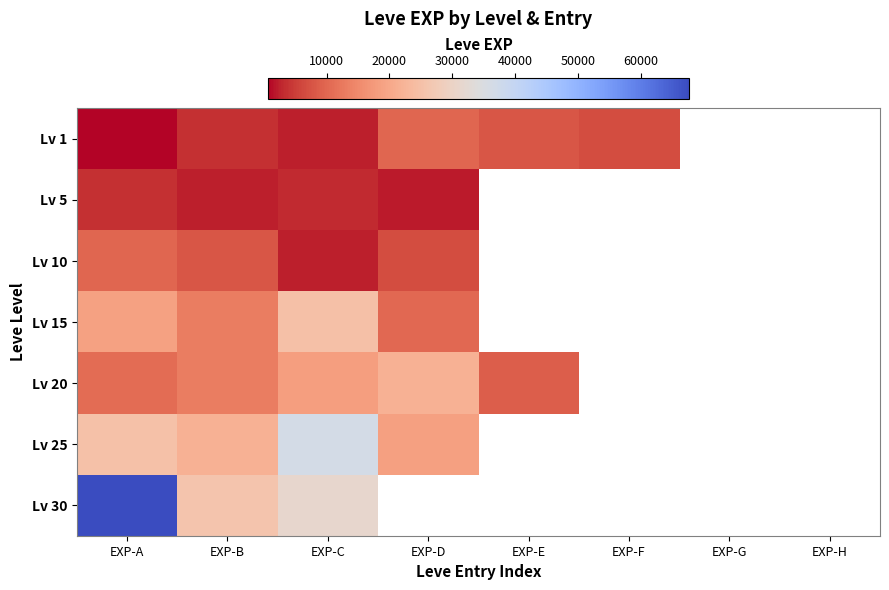

What is the minimum value shown in the chart?

630.0